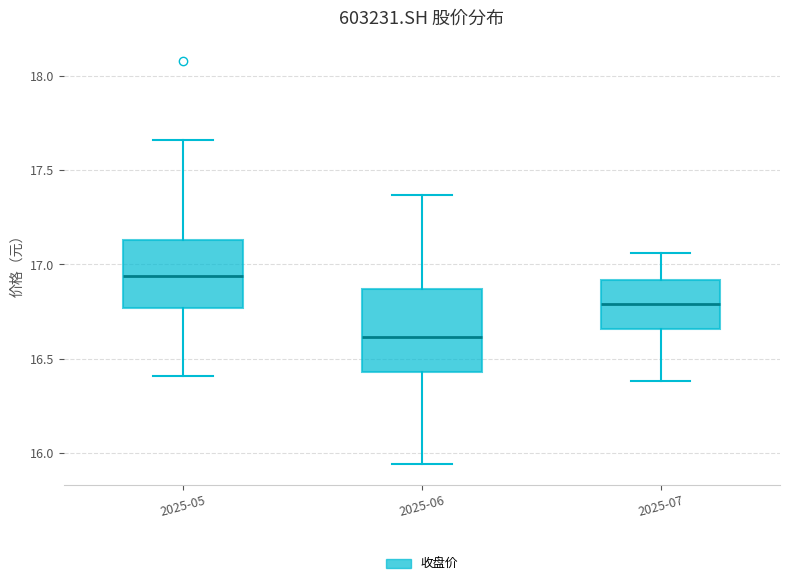

Where is the lower edge of the box for 2025-05 on the y-axis? The values are not printed on the chart, so give them approximately, as read against the axis.

16.75